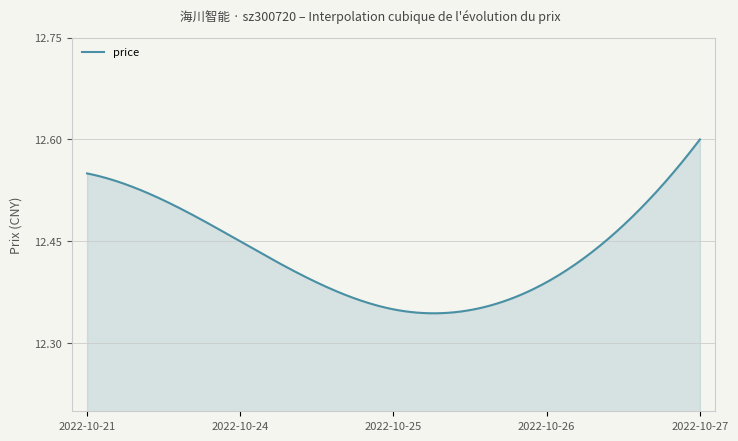

What is the difference between the maximum and minimum values?

0.3